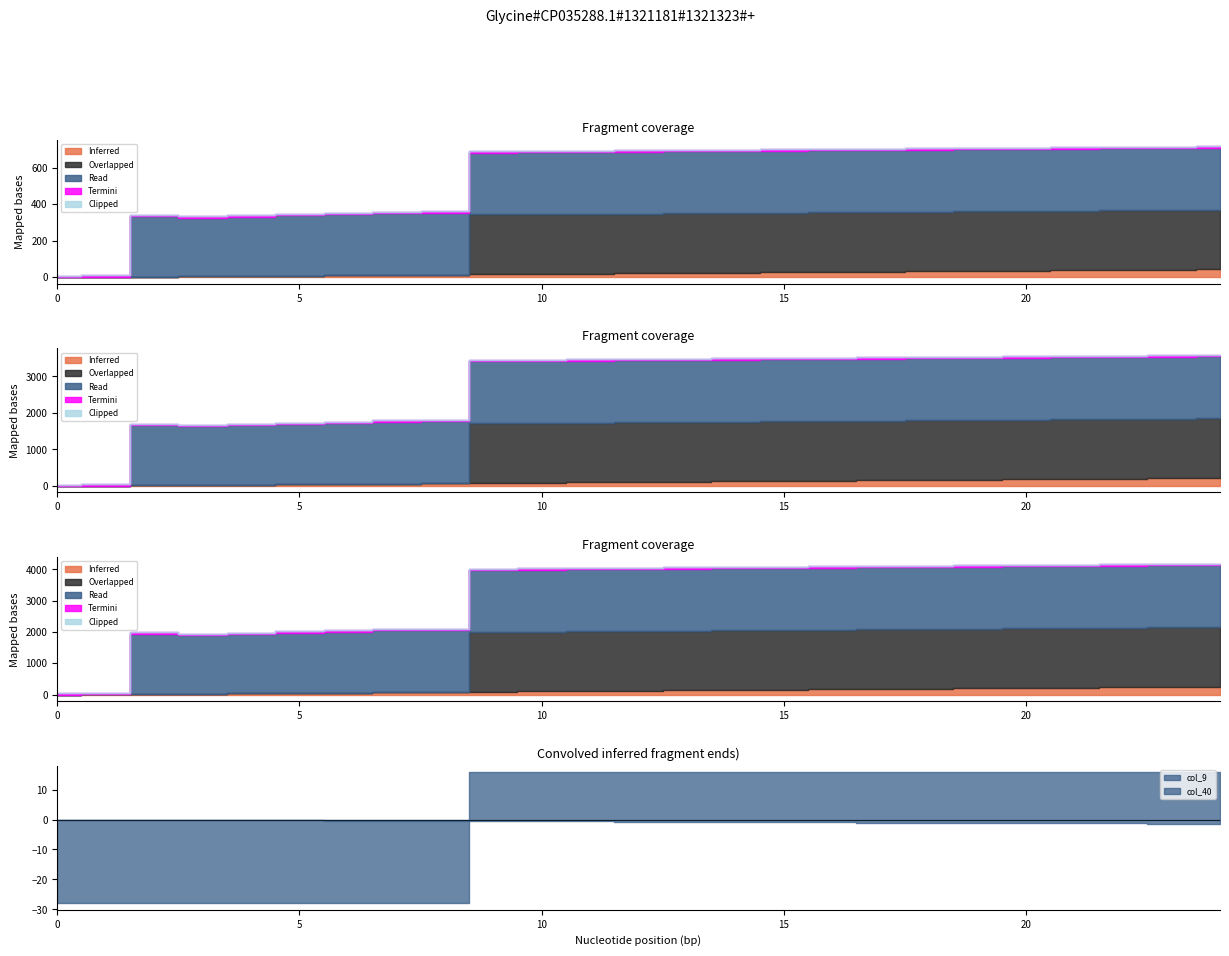

What is the sum of all col_40 values?

0.9